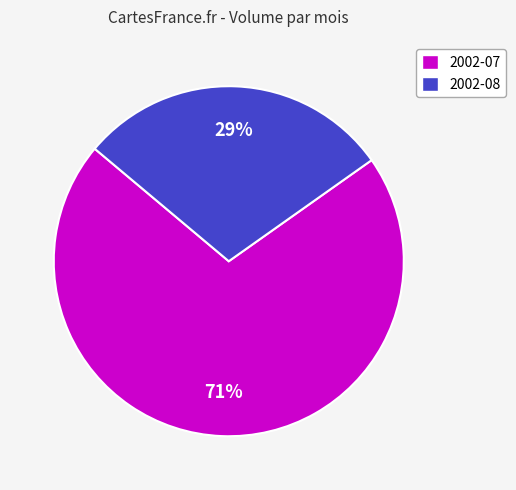

Does any single category account for the majority?

Yes